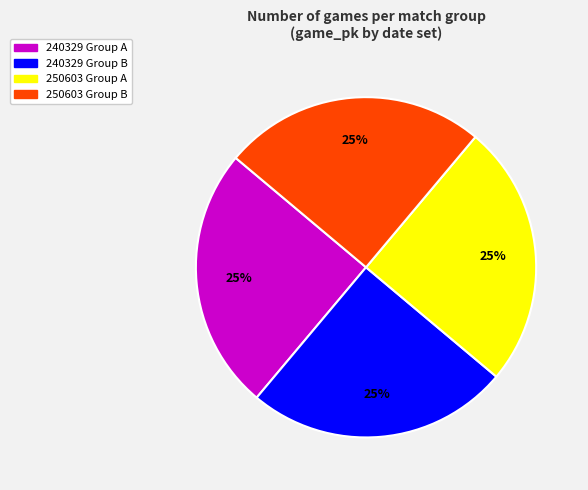

Approximately how many times larger is the value at 240329 Group A compared to 250603 Group B?

1.0